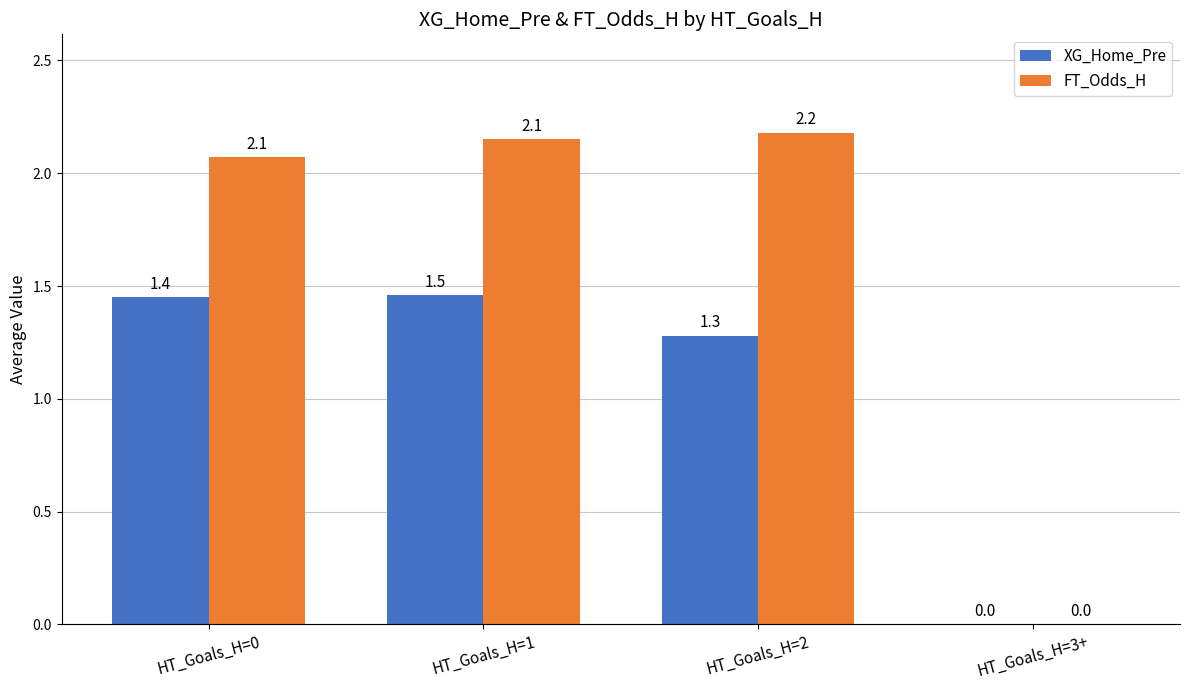

How many positive values does the XG_Home_Pre series have?

3